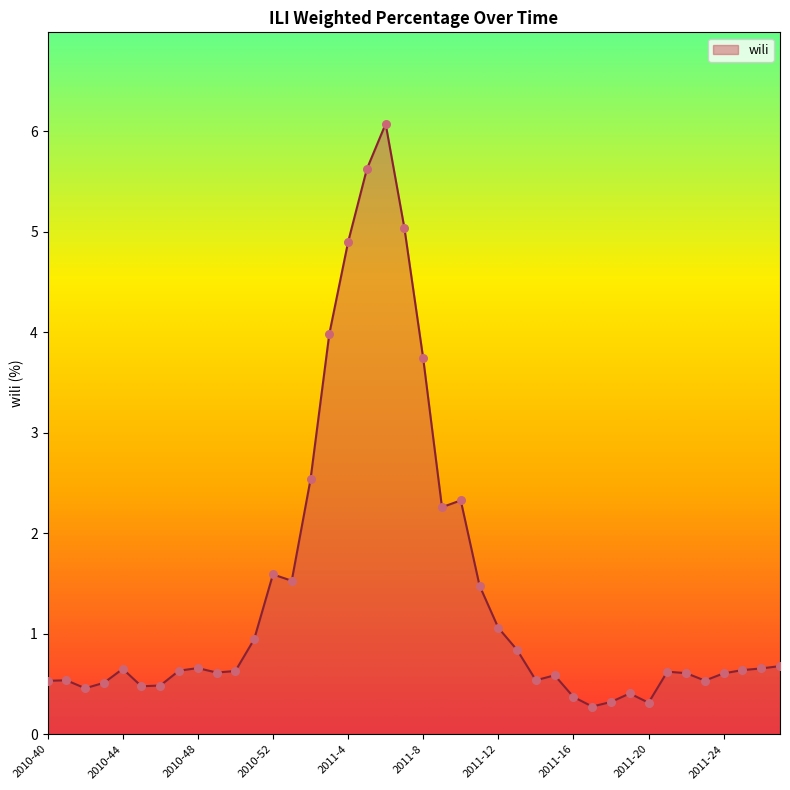

What is the difference between the maximum and minimum values?

5.8